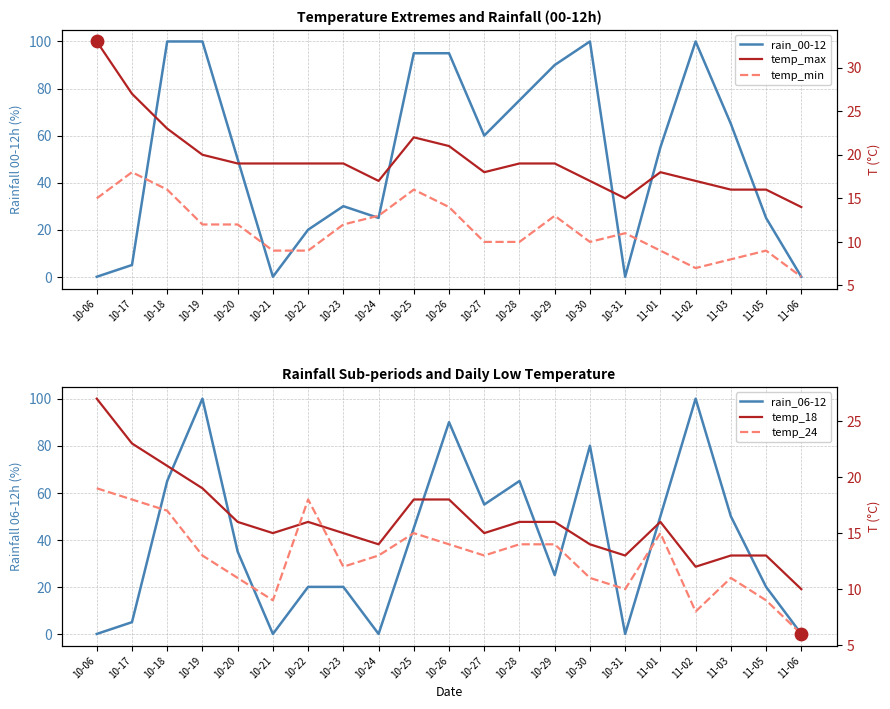

At which category is the sum across all series the highest?

10-19